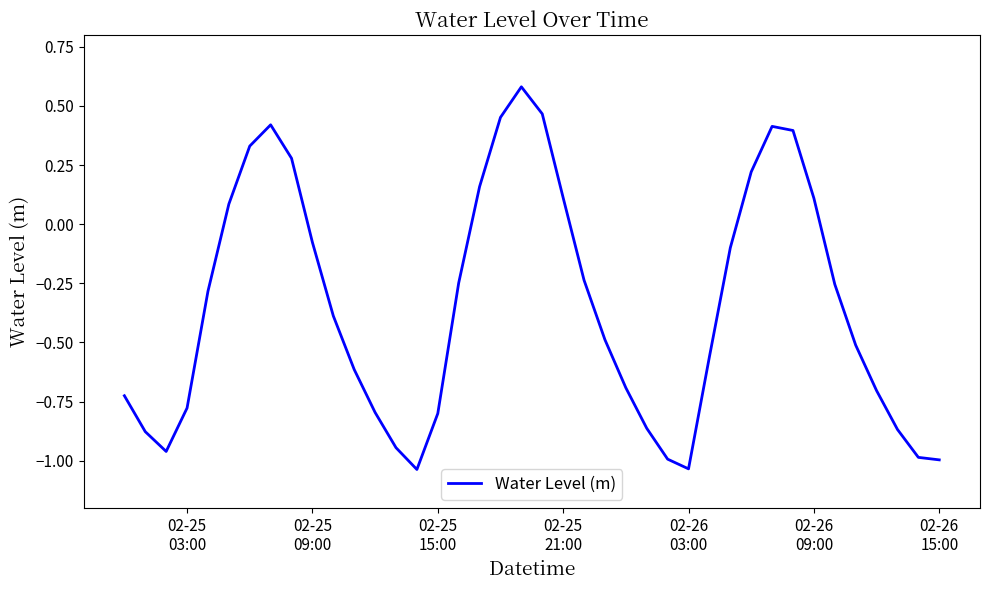

What is the maximum value shown in the chart?

0.6